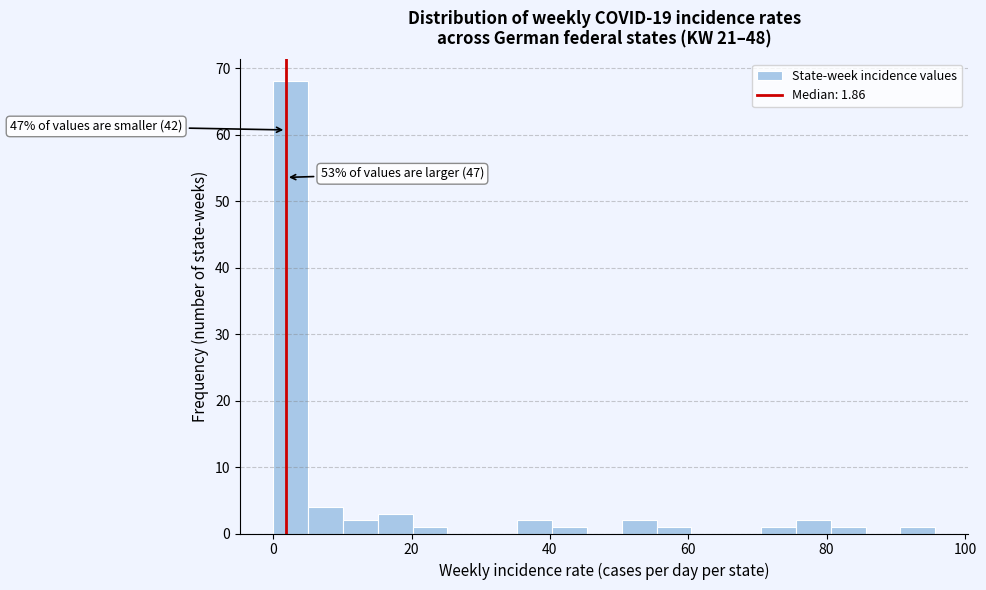

Read against the x-axis, roughly where is the centre of the tallest bar?

2